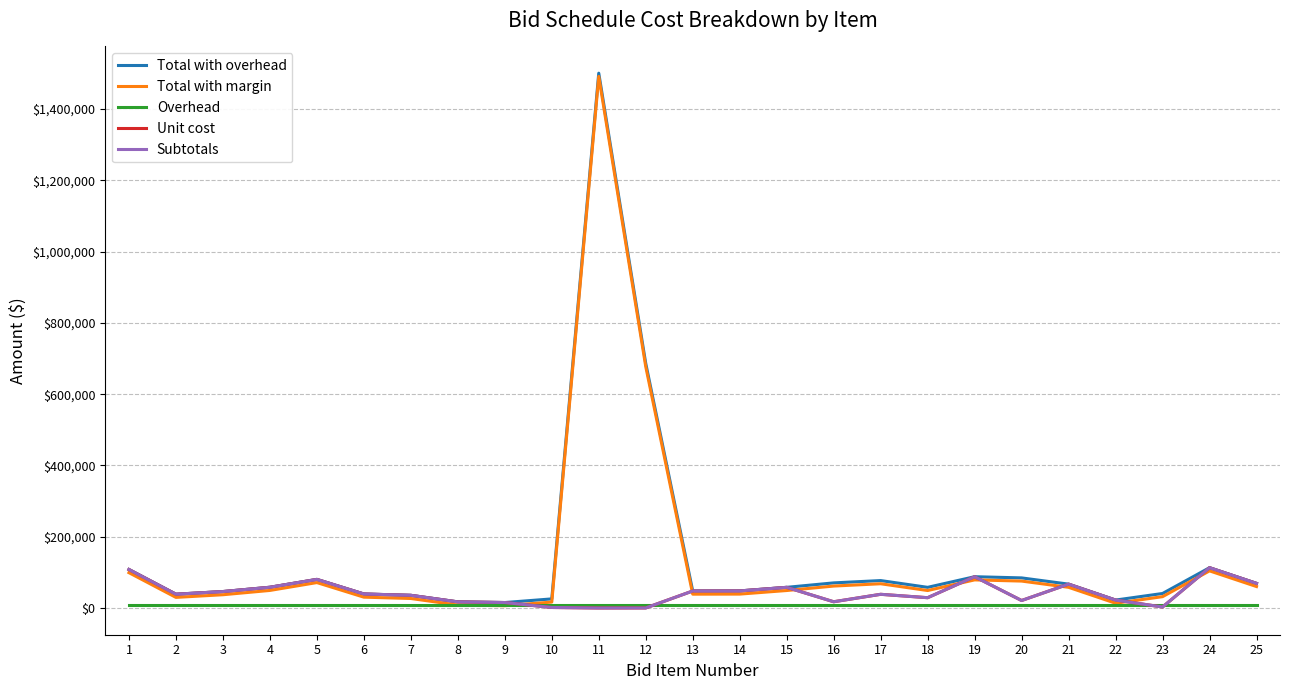

Does the chart have visible grid lines?

Yes